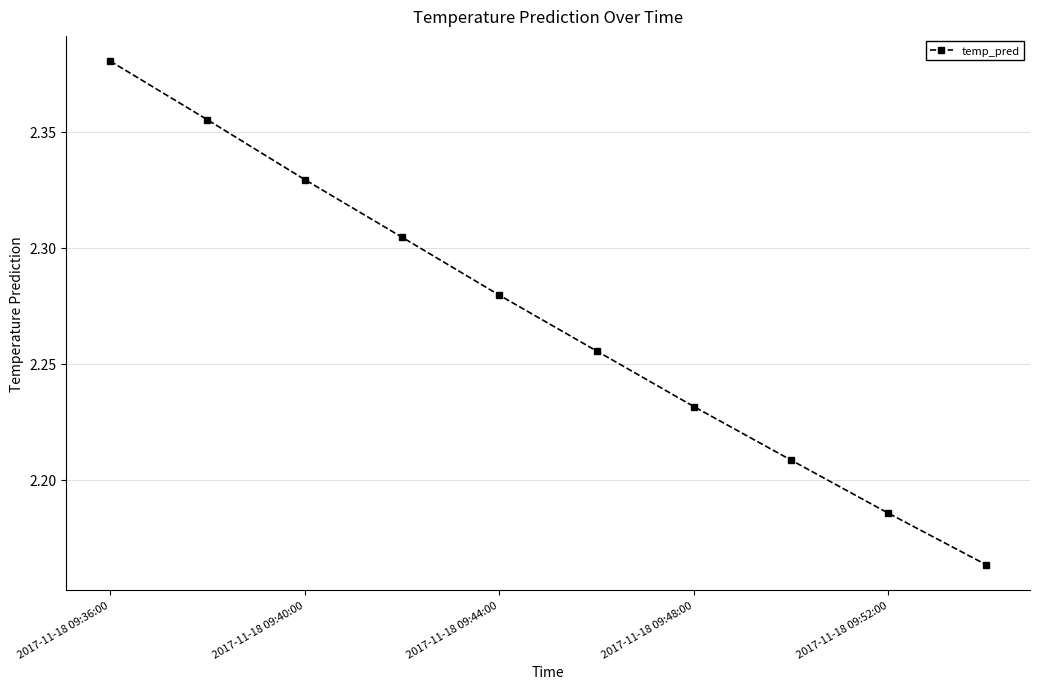

True or false: the data has more than 2 interior local peaks.

False